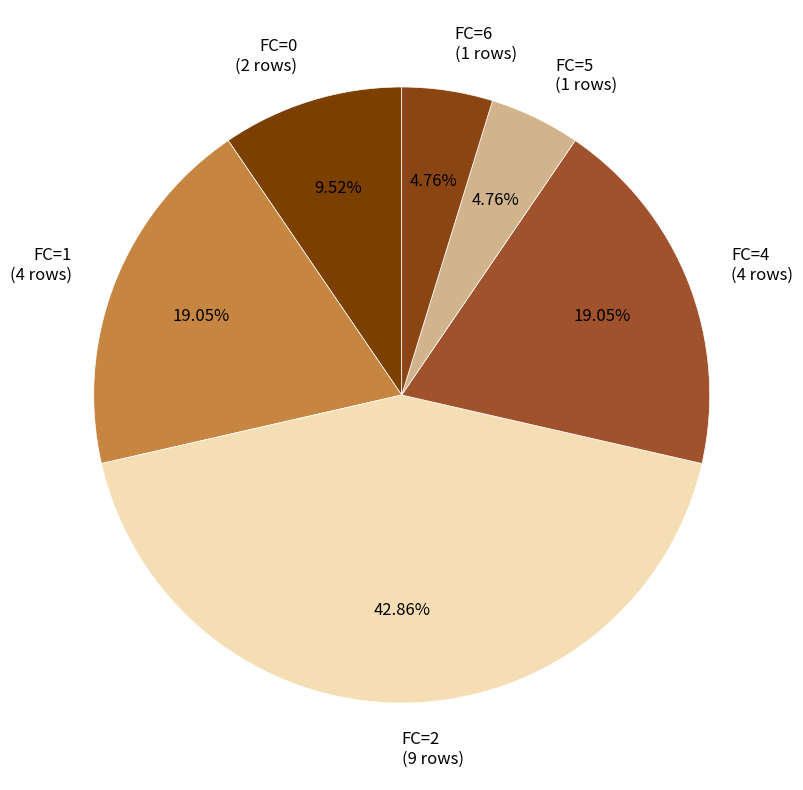

Is the sum of FC=0 and FC=2 greater than half?

Yes